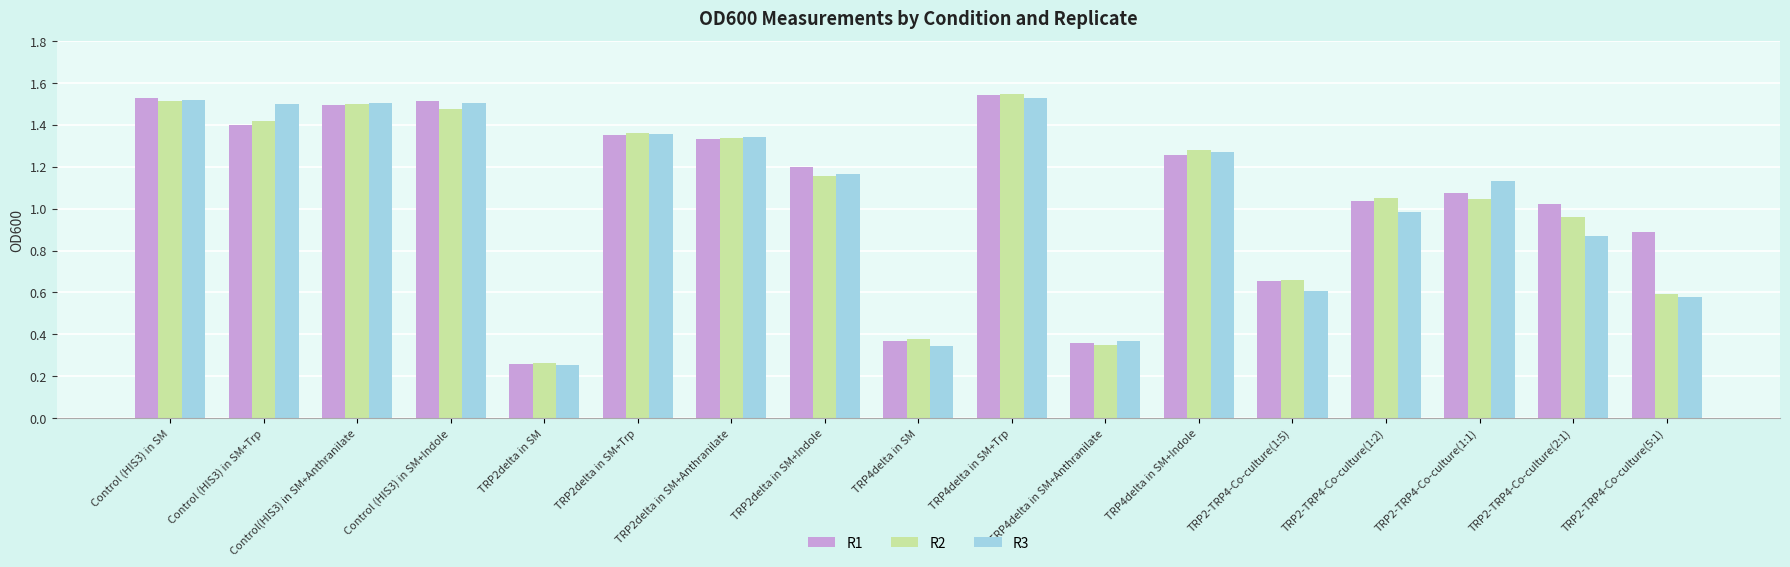

What is the sum of all R3 values?

17.8